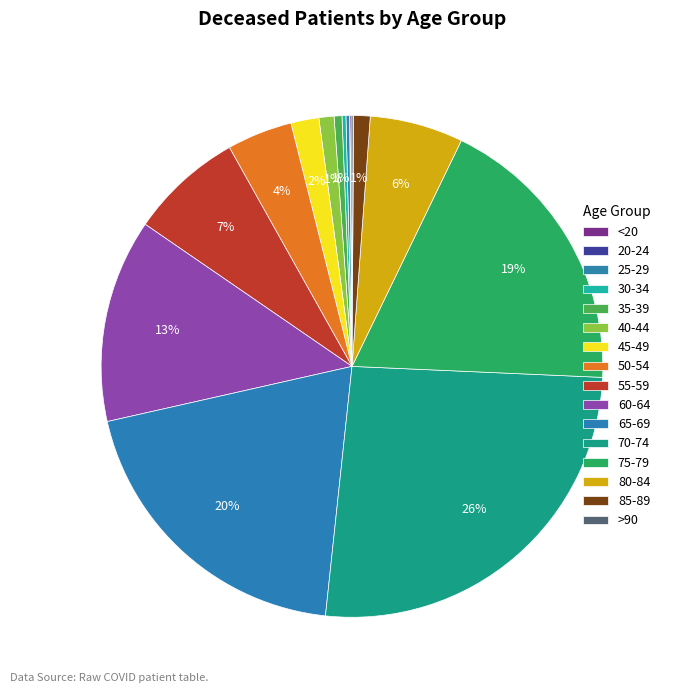

Do 25-29 and 35-39 together represent more than half of the pie?

No